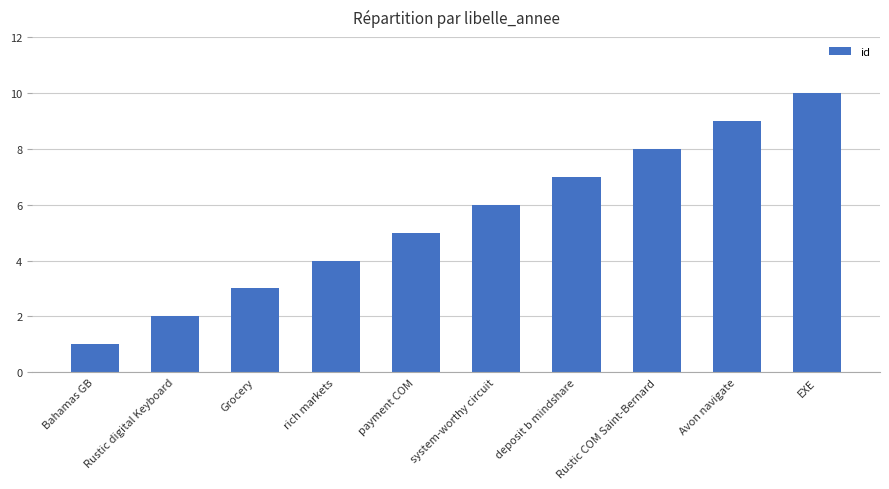

What is the label of the 10th bar from the right?

Bahamas GB